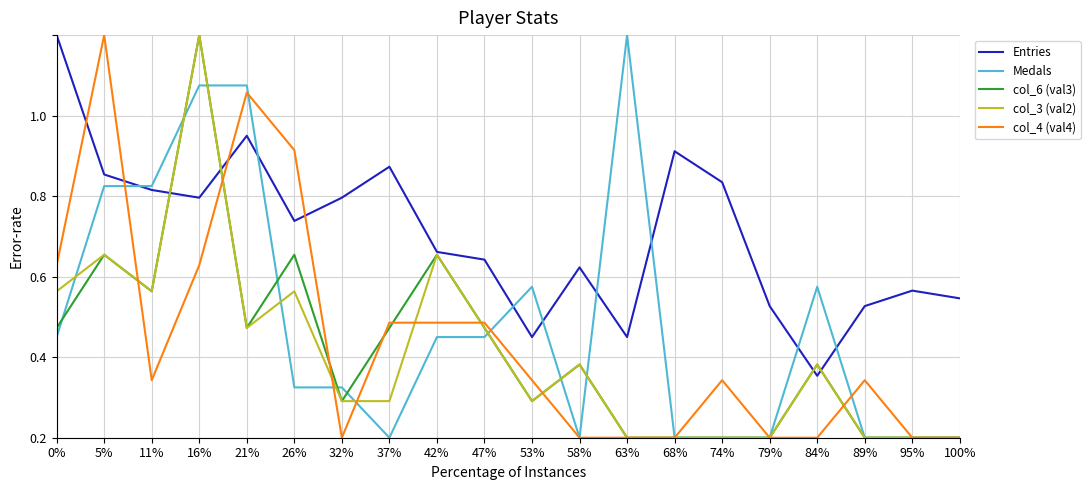

Which series has the largest range (max minus min)?

Medals